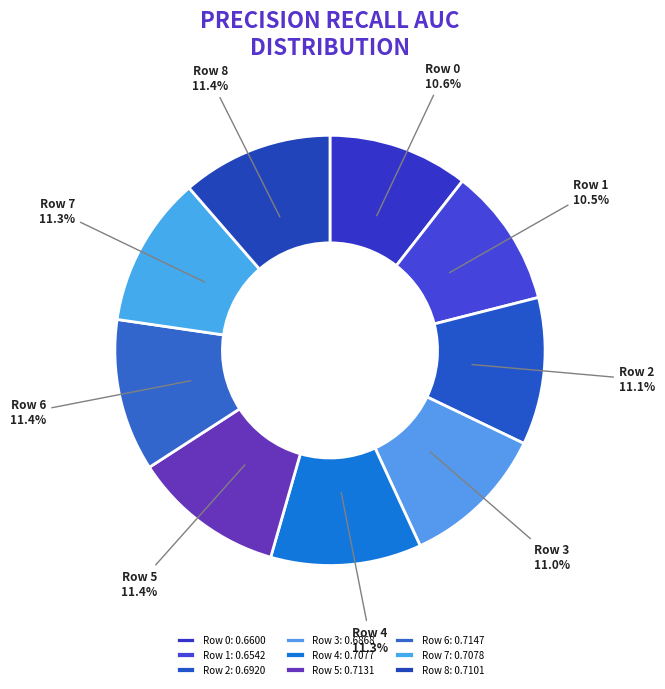

Do Row 4 and Row 2 together represent more than half of the pie?

No